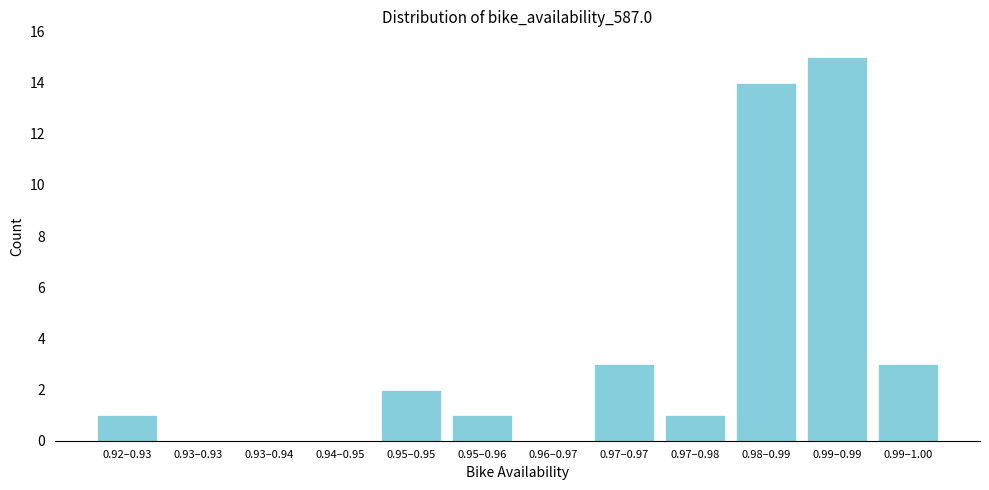

Reading right to left, list all the values displayed in this chart.

0.99–1.00=3	0.99–0.99=15	0.98–0.99=14	0.97–0.98=1	0.97–0.97=3	0.96–0.97=0	0.95–0.96=1	0.95–0.95=2	0.94–0.95=0	0.93–0.94=0	0.93–0.93=0	0.92–0.93=1